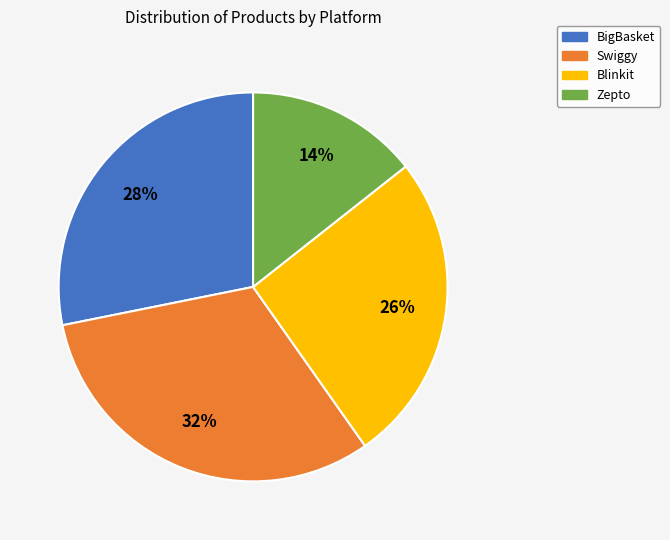

Does Swiggy represent more than half of the total?

No